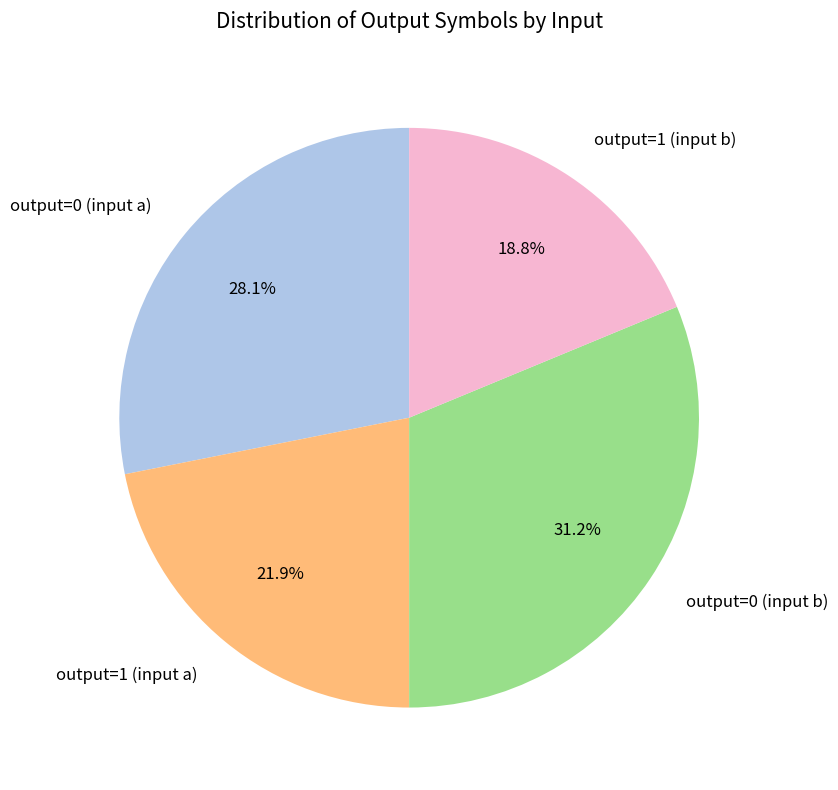

Is it true that output=1 (input b) is 19% of the pie?

True